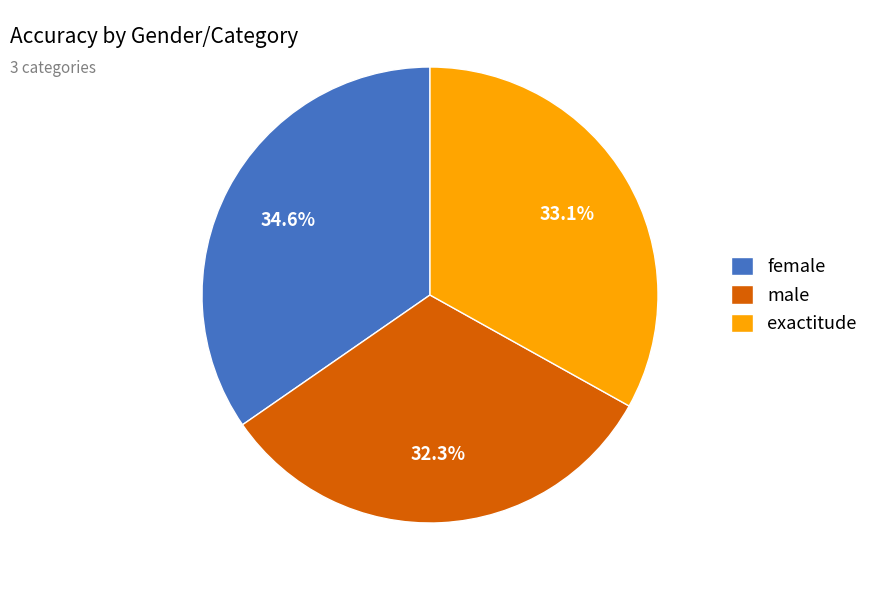

Rank the categories by value from highest to lowest.

female, exactitude, male